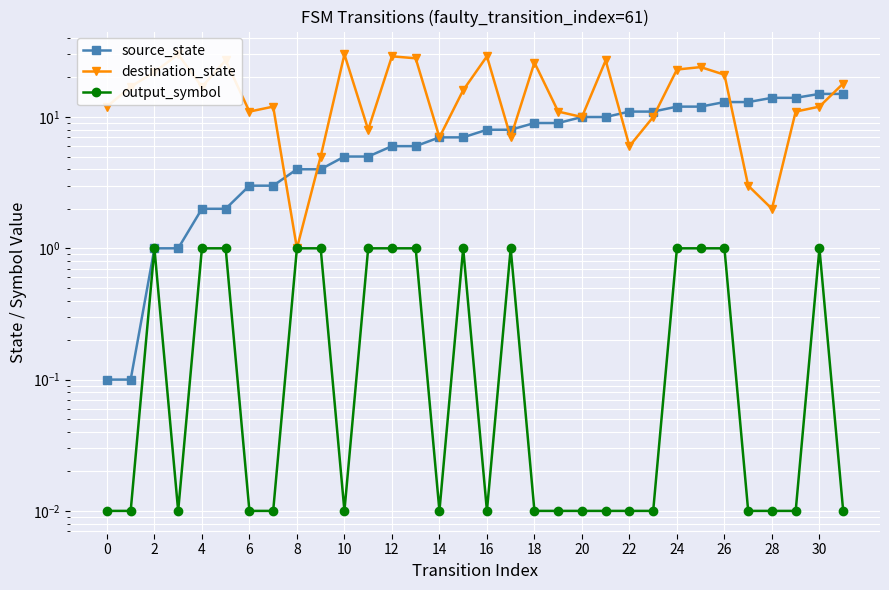

What is the maximum value for source_state?

15.0